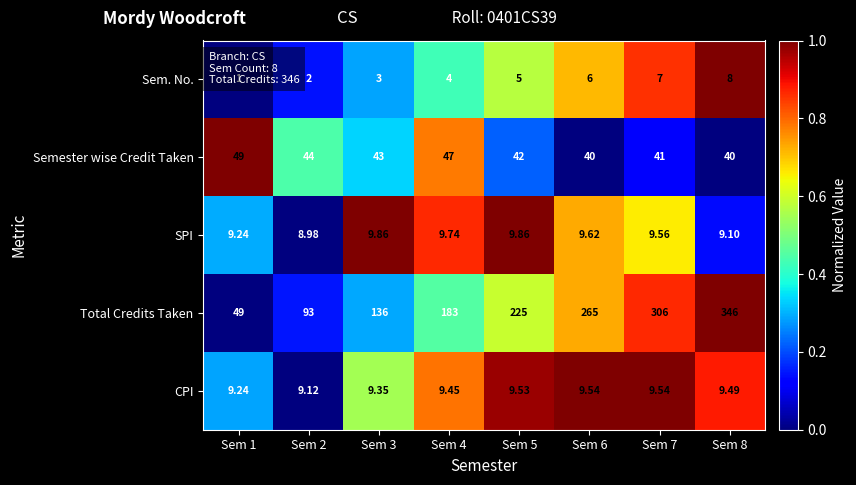

Which series changed the most between Sem 1 and Sem 8?

Total Credits Taken